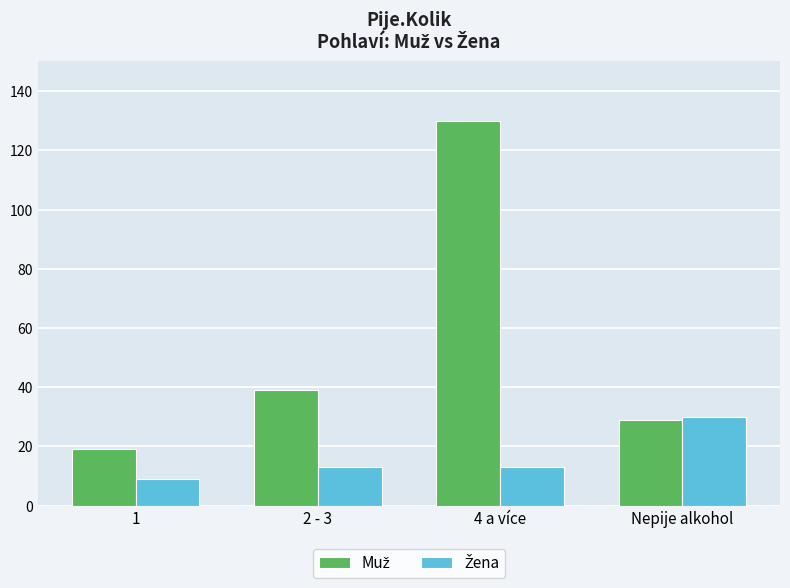

What is the greatest value displayed?

130